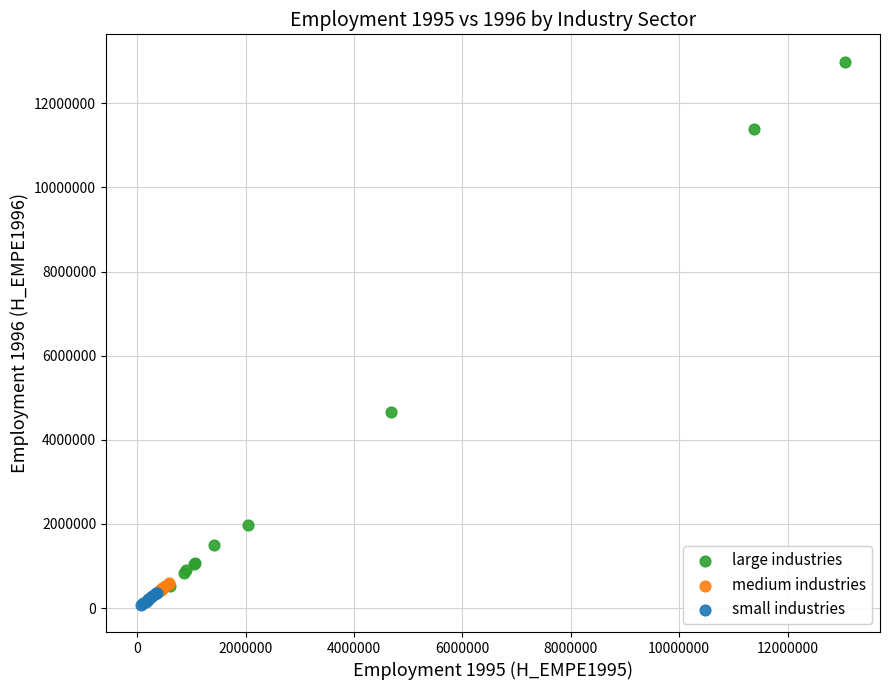

Which series has the widest spread of Y values?

large industries